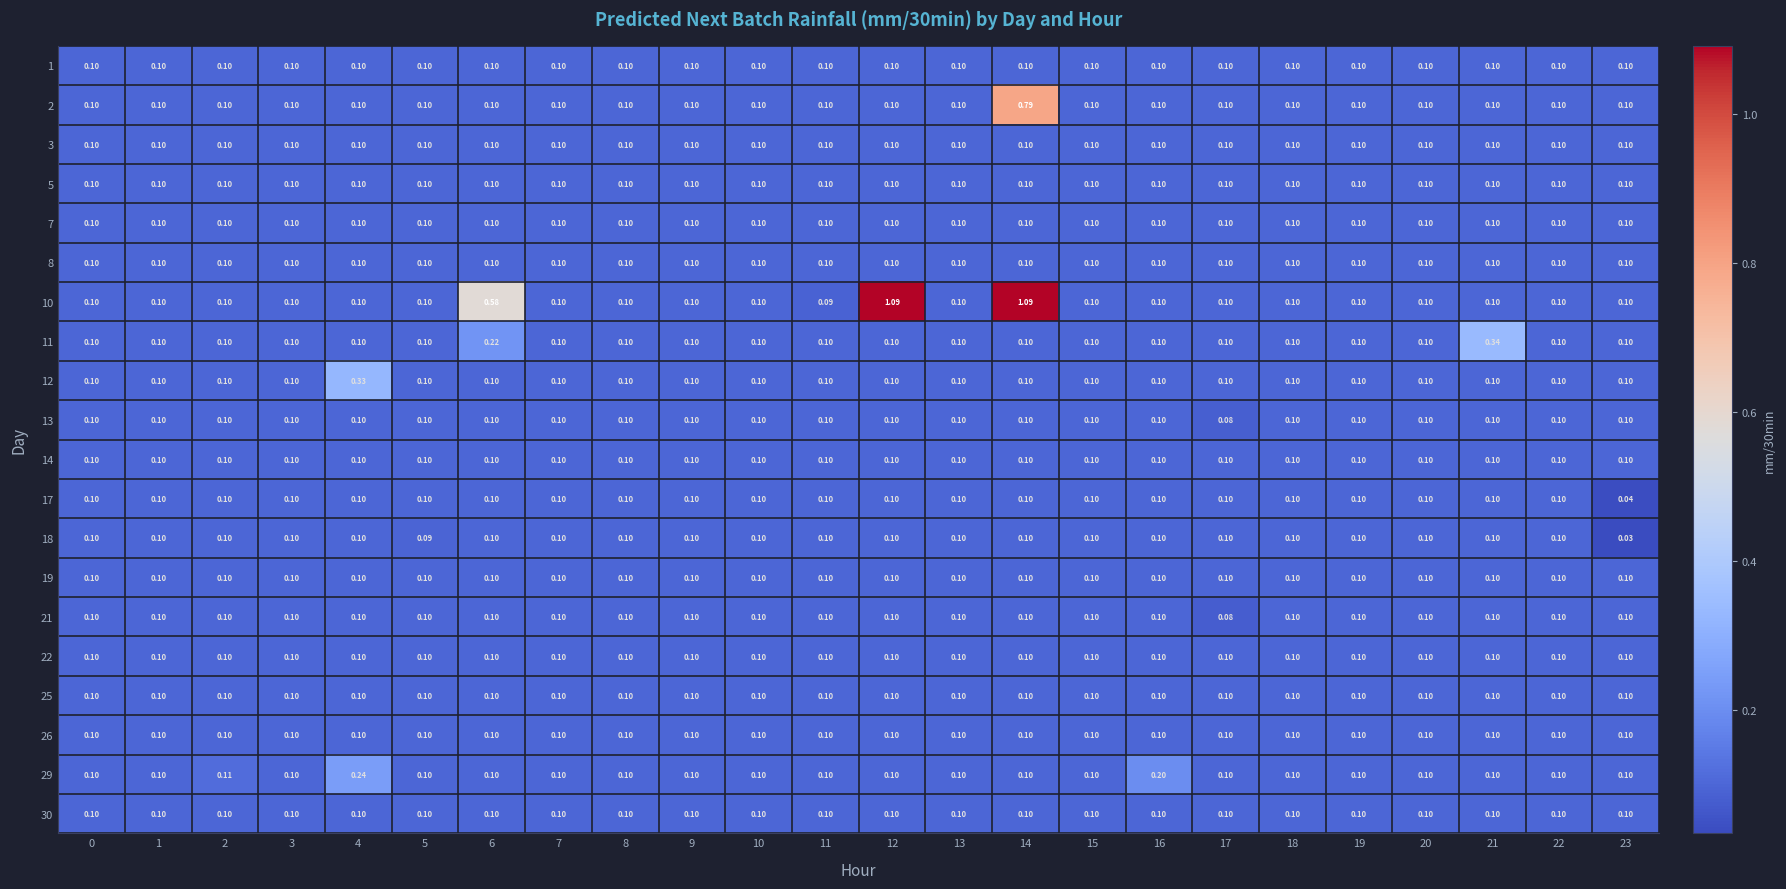

At how many categories does at least one series exceed 0?

24